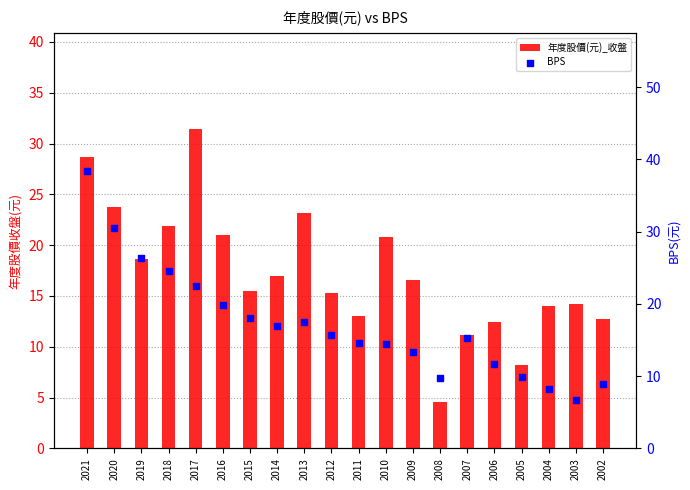

At which category is the sum across all series the highest?

2021